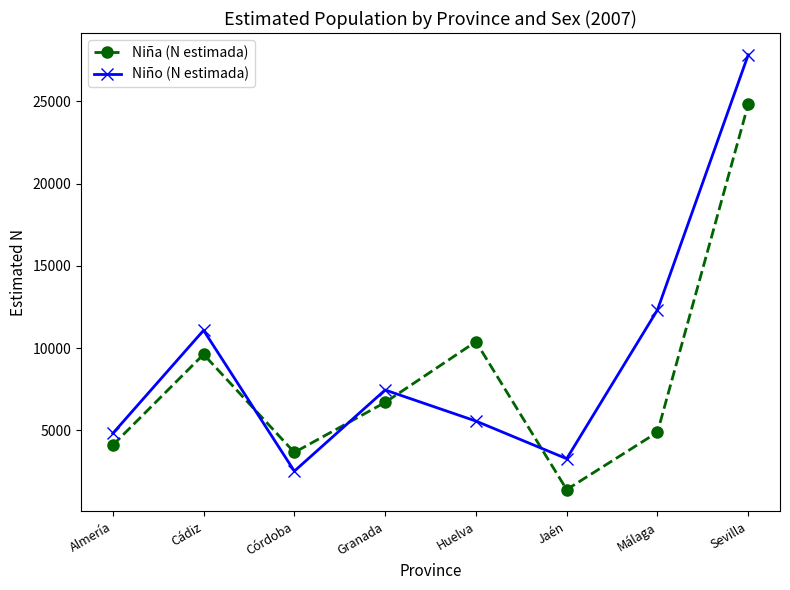

What is the spread (max minus min) of values at Almería?

710